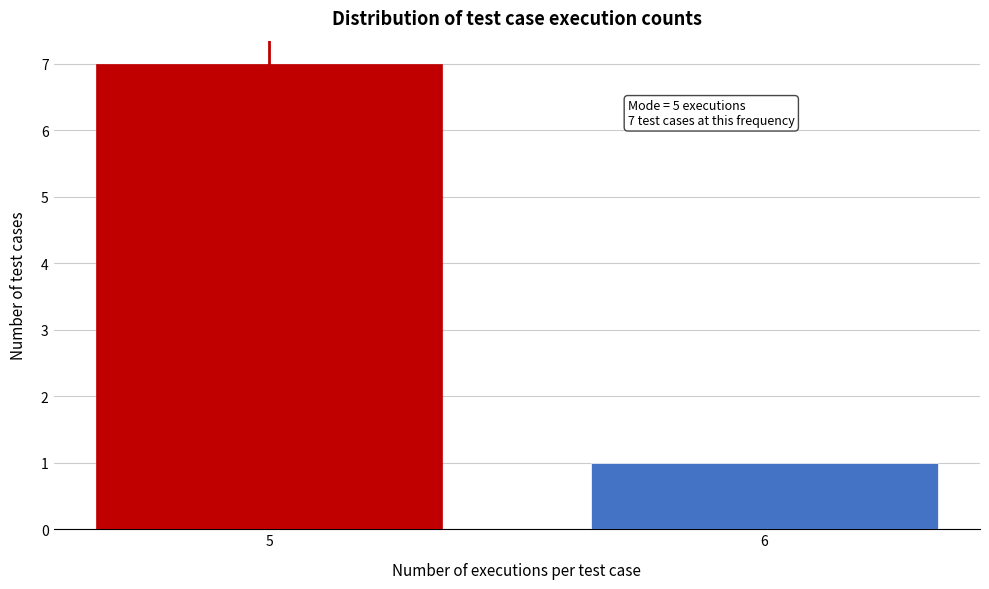

Reading left to right, what are all the values shown in this chart?

7	1